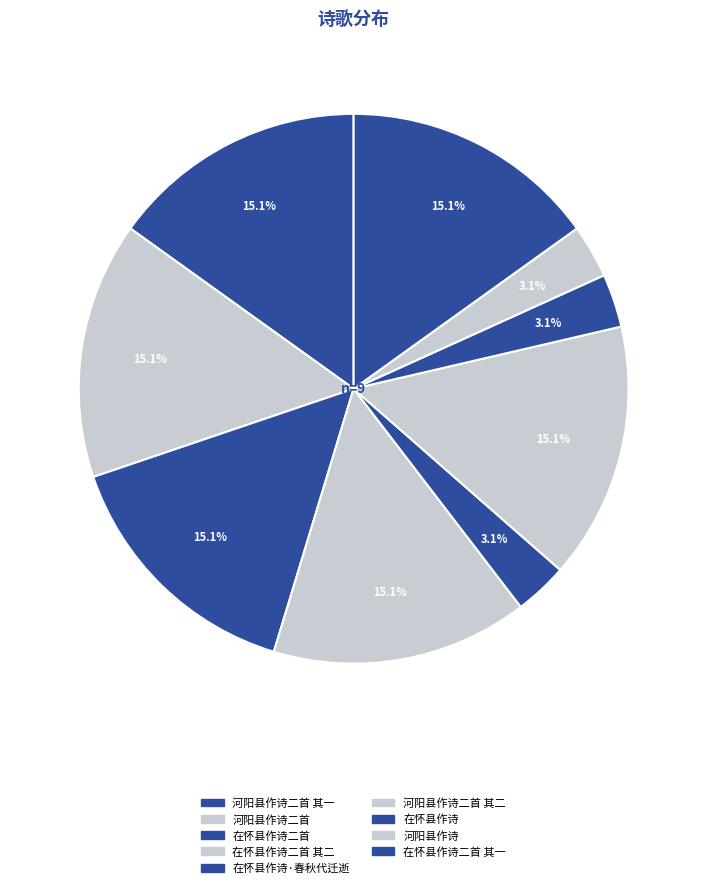

To the nearest percent, what is the difference between the largest and smallest slice percentages?

12%